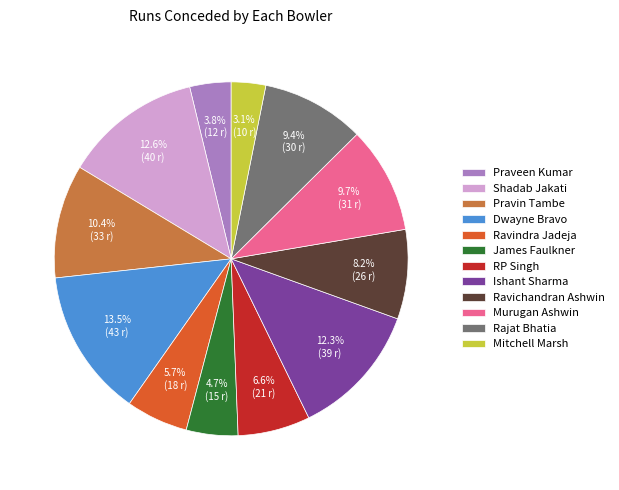

Between Ravichandran Ashwin and Pravin Tambe, which is larger?

Pravin Tambe